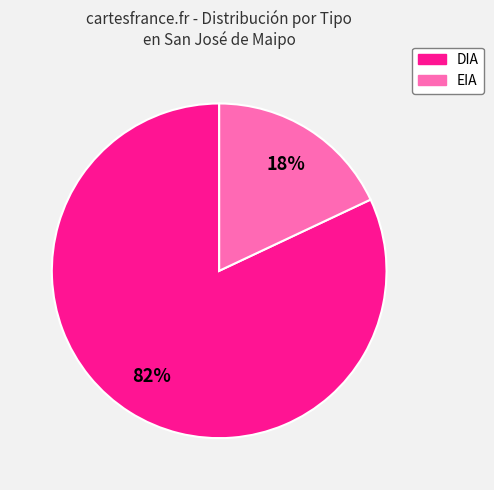

Rank the categories by value from lowest to highest.

EIA, DIA